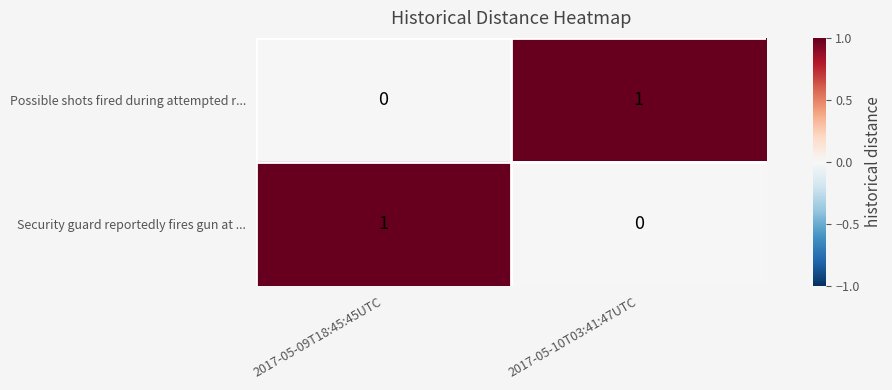

Is the value of Security guard reportedly fires gun at ... at 2017-05-09T18:45:45UTC greater than the value of Possible shots fired during attempted r... at 2017-05-09T18:45:45UTC?

Yes